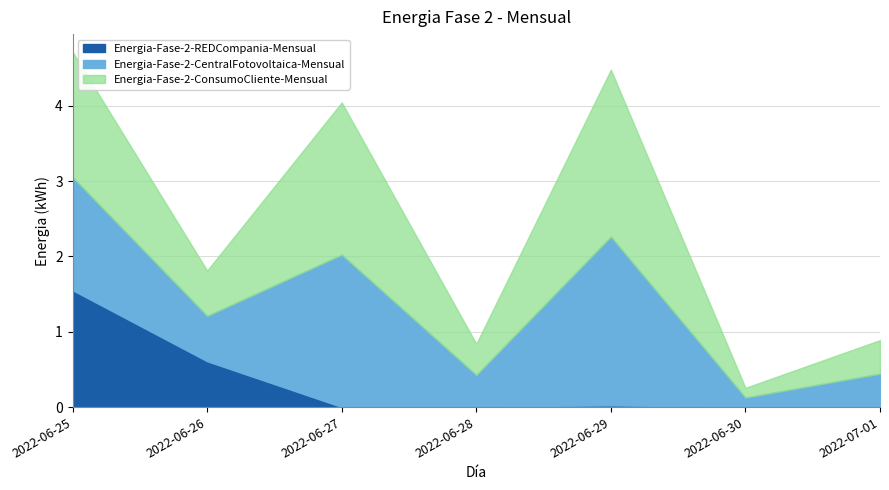

At 2022-06-26, list the series in order from largest to smallest.

Energia-Fase-2-REDCompania-Mensual, Energia-Fase-2-CentralFotovoltaica-Mensual, Energia-Fase-2-ConsumoCliente-Mensual